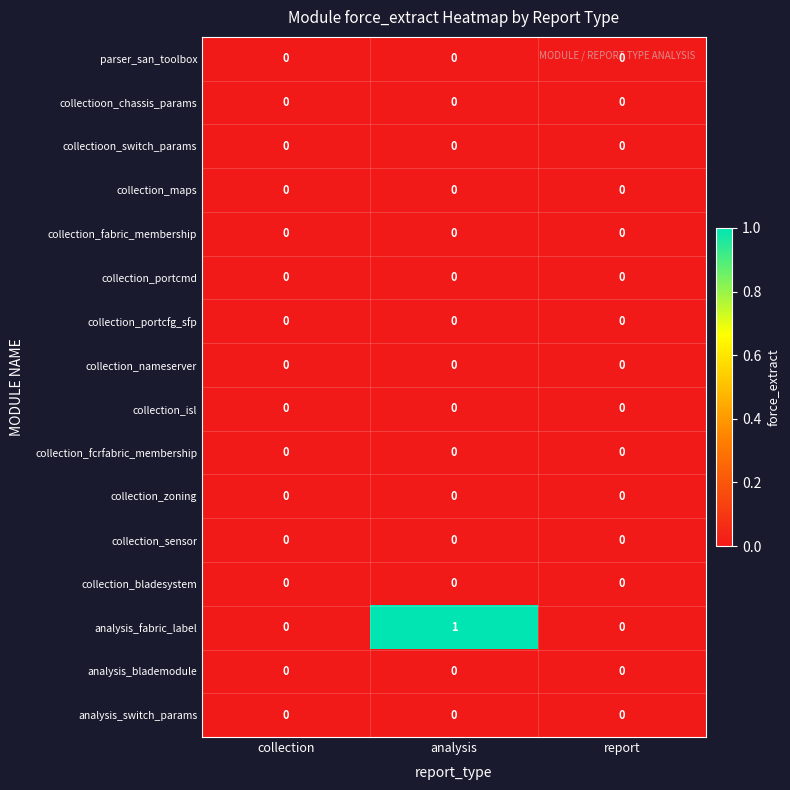

Which series has the largest range (max minus min)?

analysis_fabric_label